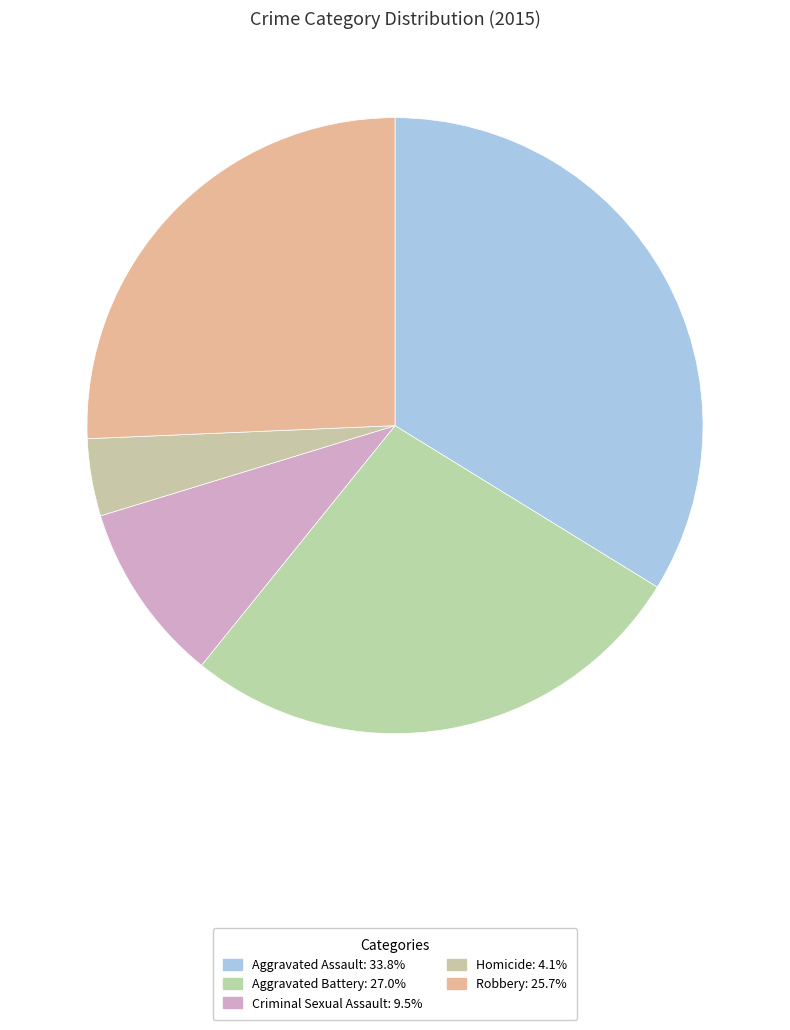

Rank the categories by value from lowest to highest.

Homicide, Criminal Sexual Assault, Robbery, Aggravated Battery, Aggravated Assault